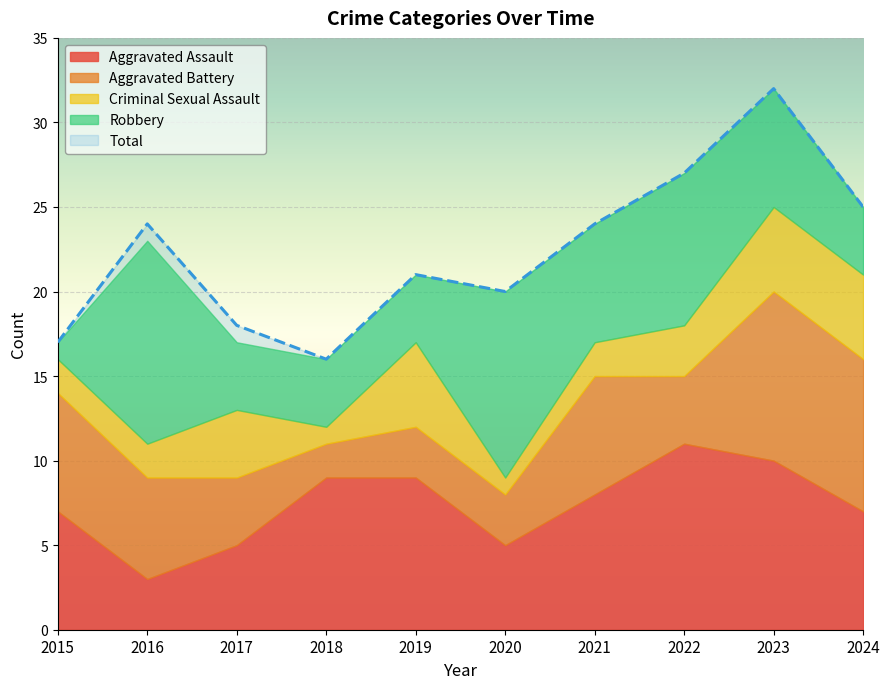

Does the chart display data point markers on the line(s)?

No